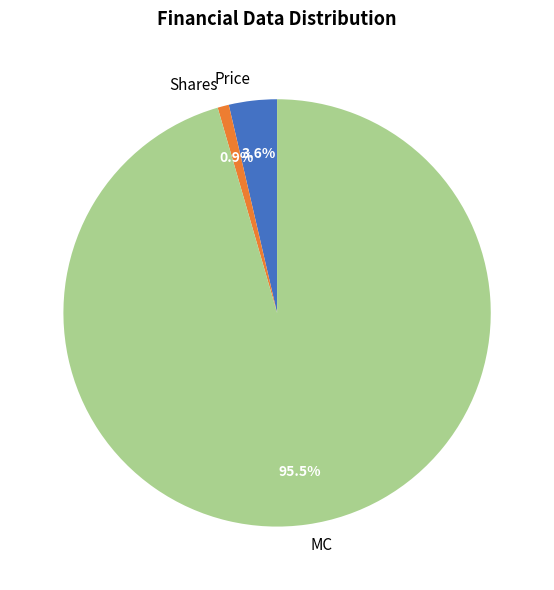

What is the smallest slice in the pie chart?

Shares